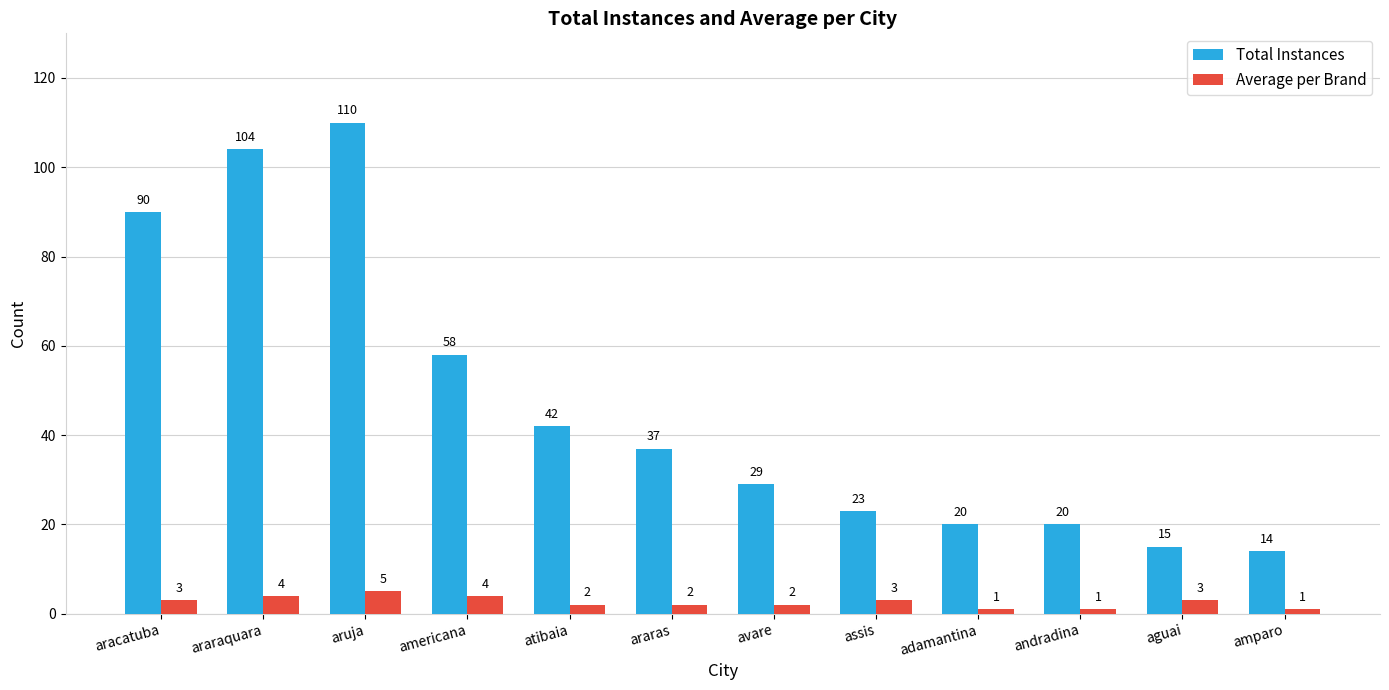

Where is Total Instances nearest to the value 62?

americana